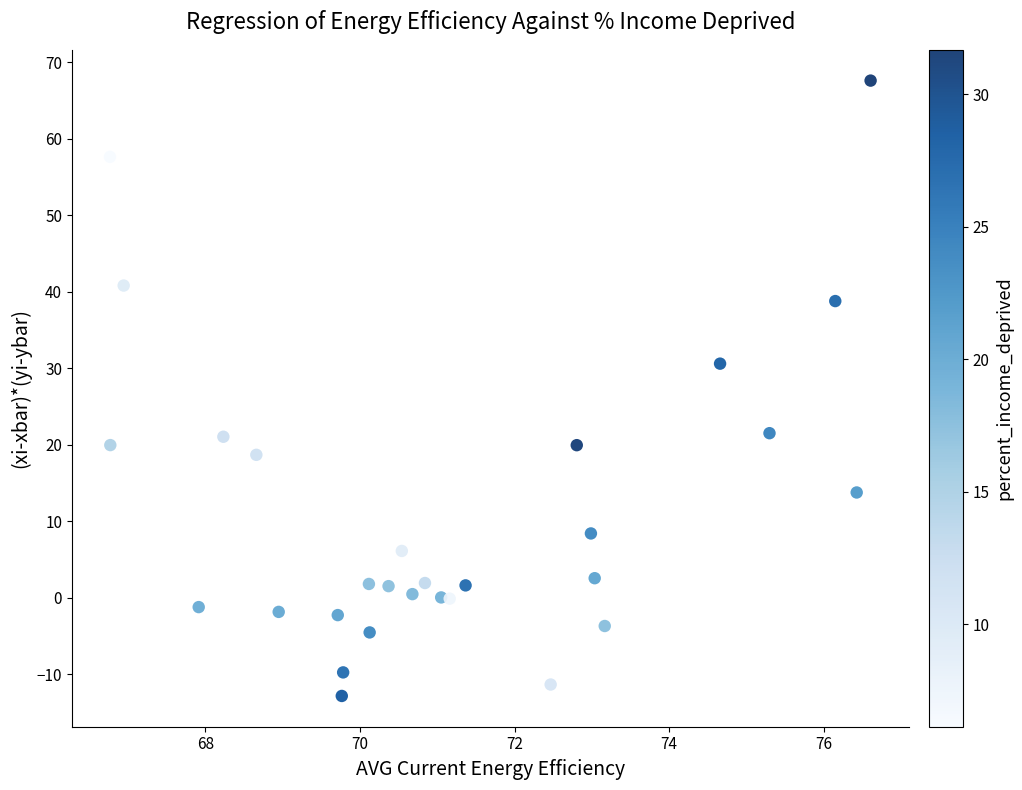

What is the range of Y values (max minus min)?

80.5